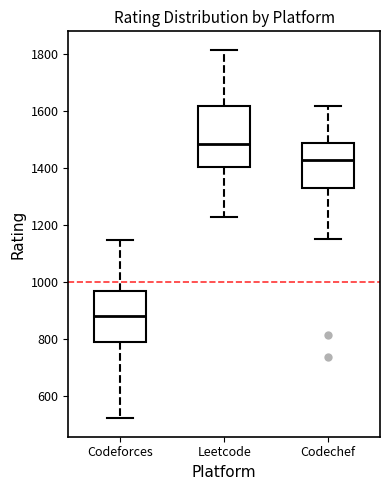

Reading left to right, transcribe this box plot: for each box, give where its median line is, the range the box spans, and where its two whiskers end, as read against the y-axis. The values are not printed on the chart, so give them approximately, as read against the axis.

Codeforces: median 880, box 780 to 960, whiskers 520 to 1140
Leetcode: median 1480, box 1400 to 1620, whiskers 1220 to 1820
Codechef: median 1420, box 1320 to 1480, whiskers 1140 to 1620